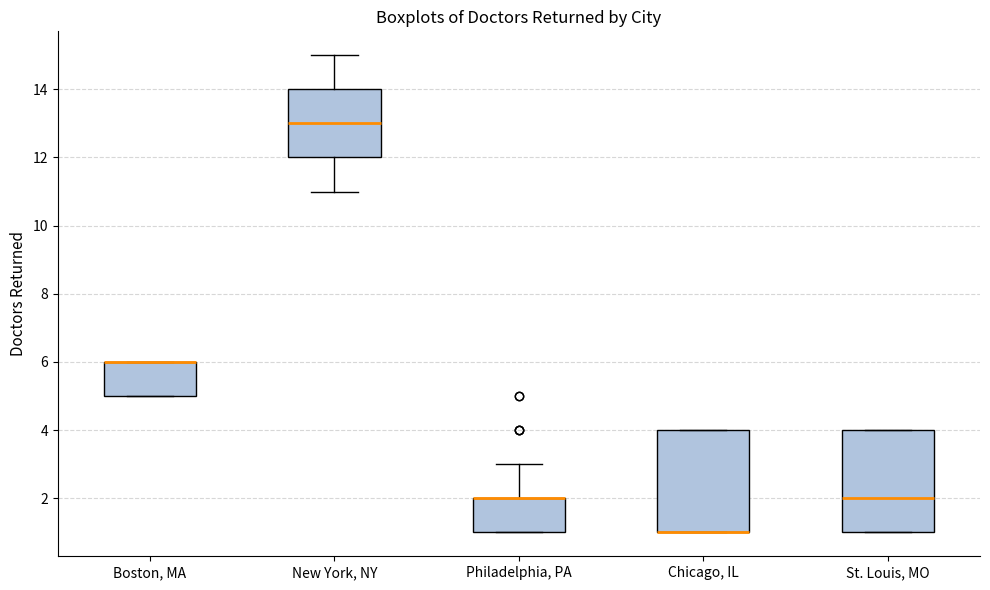

Where does the lower whisker of the box for New York, NY end on the y-axis? The values are not printed on the chart, so give them approximately, as read against the axis.

11